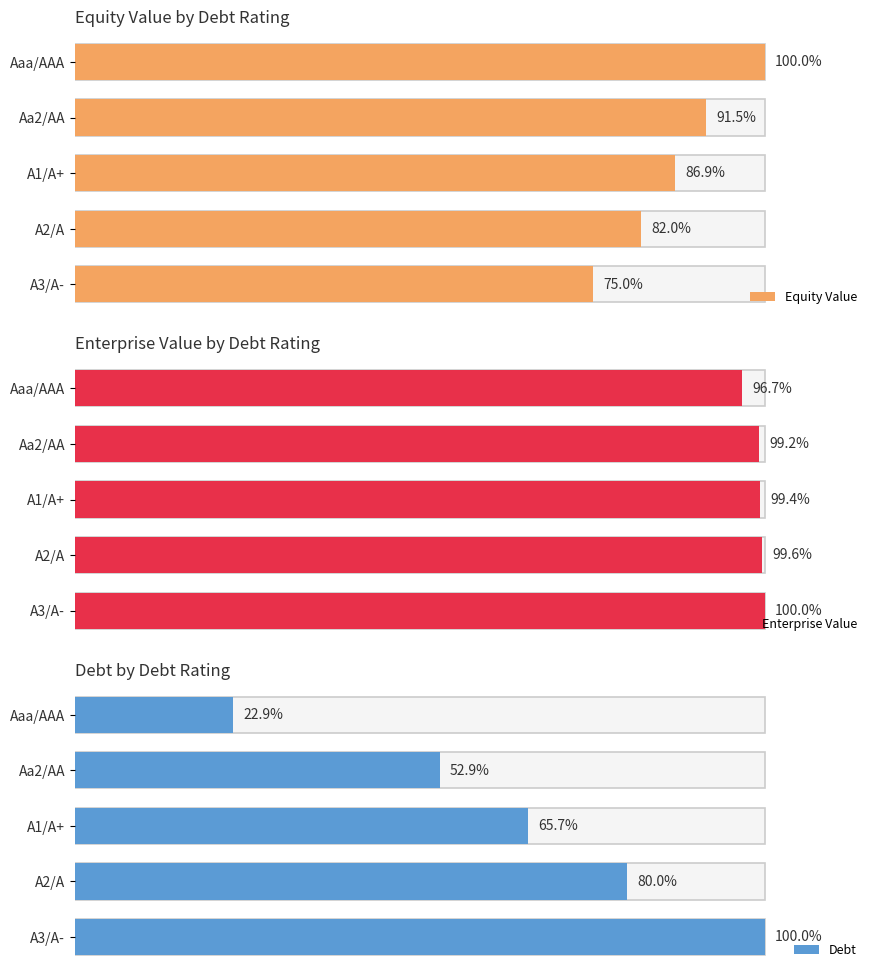

What is the difference between the Equity Value values at A2/A and Aa2/AA?

9.5